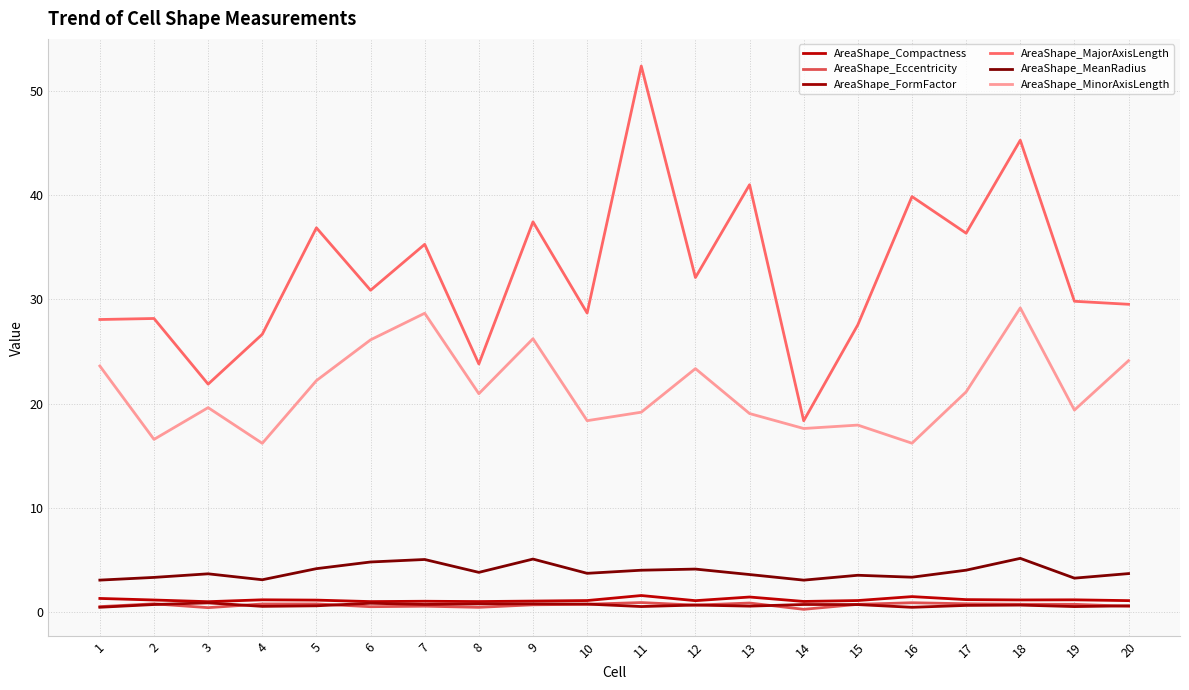

What is the average value of the AreaShape_Eccentricity series?

0.7